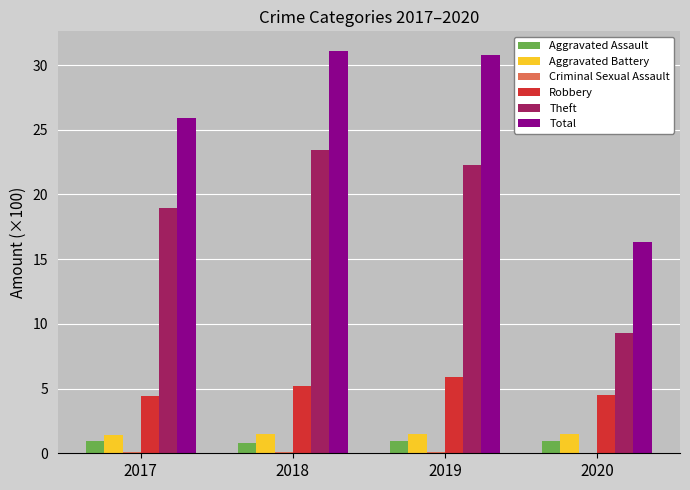

Which series changed the most between 2017 and 2018?

Total